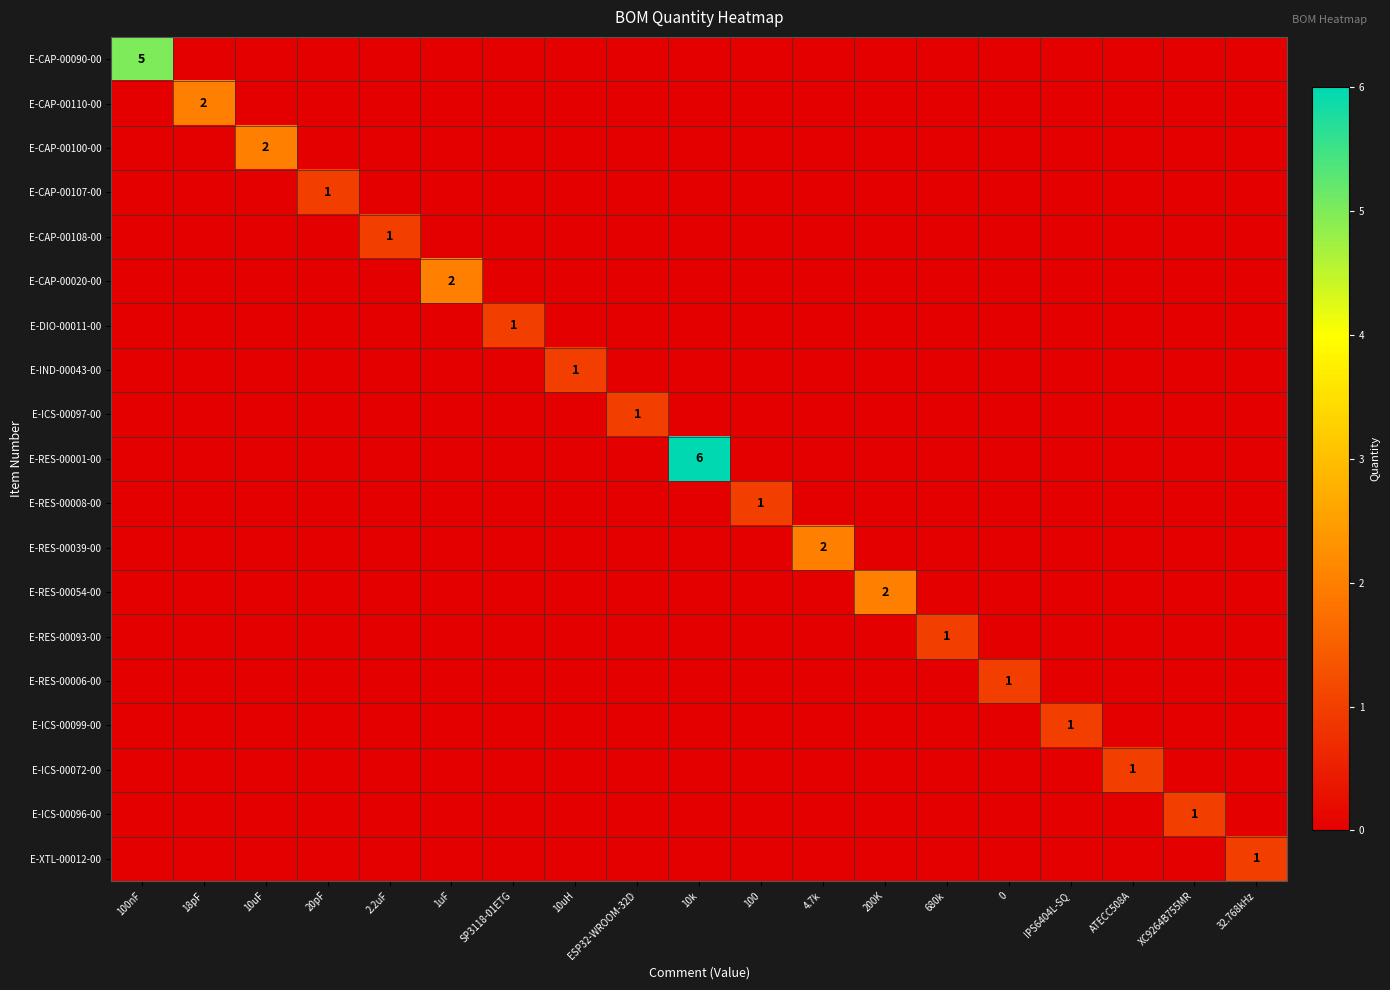

What is the maximum value for E-RES-00093-00?

1